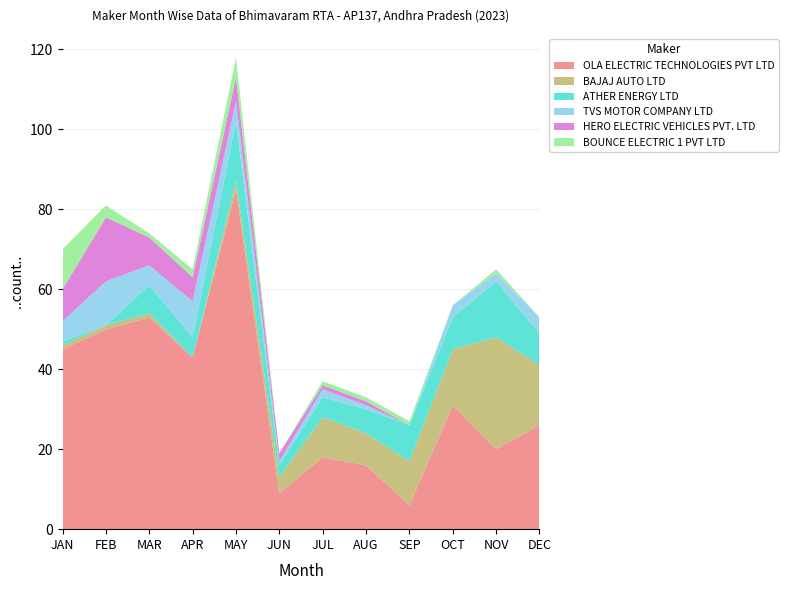

Reading left to right, extract all data points from this chart.

OLA ELECTRIC TECHNOLOGIES PVT LTD: JAN=45	FEB=50	MAR=53	APR=43	MAY=85	JUN=9	JUL=18	AUG=16	SEP=6	OCT=31	NOV=20	DEC=26
BAJAJ AUTO LTD: JAN=1	FEB=1	MAR=1	APR=0	MAY=2	JUN=4	JUL=10	AUG=8	SEP=11	OCT=14	NOV=28	DEC=15
ATHER ENERGY LTD: JAN=1	FEB=0	MAR=7	APR=5	MAY=15	JUN=3	JUL=5	AUG=6	SEP=9	OCT=8	NOV=14	DEC=8
TVS MOTOR COMPANY LTD: JAN=5	FEB=11	MAR=5	APR=9	MAY=5	JUN=1	JUL=2	AUG=1	SEP=0	OCT=3	NOV=2	DEC=4
HERO ELECTRIC VEHICLES PVT. LTD: JAN=8	FEB=16	MAR=7	APR=6	MAY=6	JUN=2	JUL=1	AUG=1	SEP=0	OCT=0	NOV=0	DEC=0
BOUNCE ELECTRIC 1 PVT LTD: JAN=10	FEB=3	MAR=1	APR=2	MAY=5	JUN=0	JUL=1	AUG=1	SEP=1	OCT=0	NOV=1	DEC=0